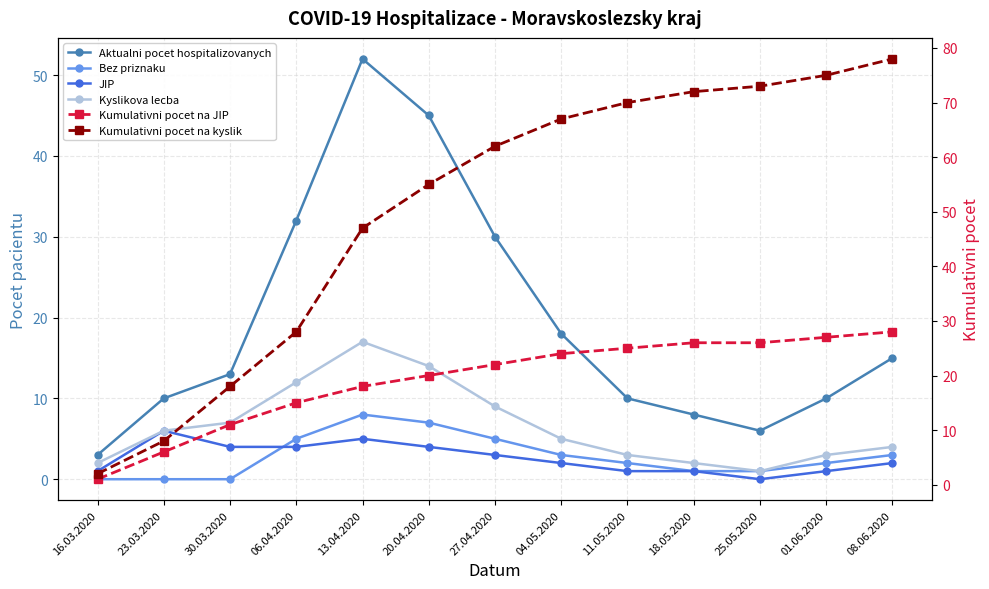

Rank the categories by Bez priznaku value from lowest to highest.

16.03.2020, 23.03.2020, 30.03.2020, 18.05.2020, 25.05.2020, 11.05.2020, 01.06.2020, 04.05.2020, 08.06.2020, 06.04.2020, 27.04.2020, 20.04.2020, 13.04.2020